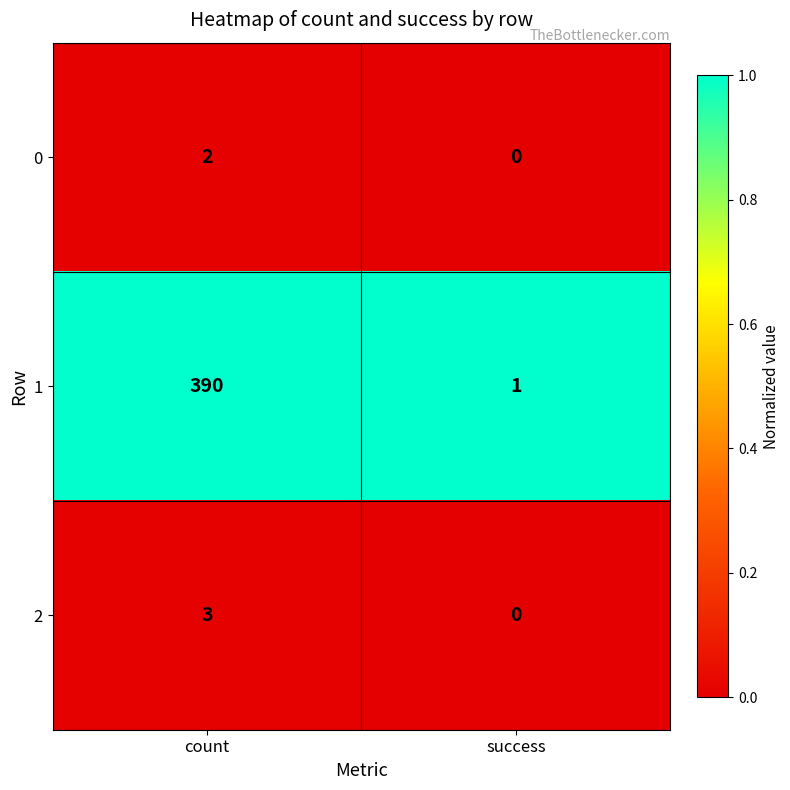

What is the difference between the highest and lowest values at count?

388